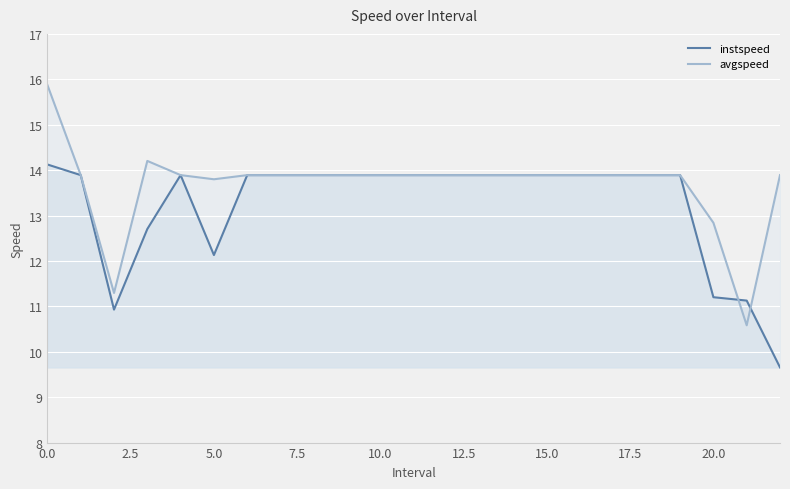

Reading left to right, extract all data points from this chart.

instspeed: 14.1	13.9	10.9	12.7	13.9	12.1	13.9	13.9	13.9	13.9	13.9	13.9	13.9	13.9	13.9	13.9	13.9	13.9	13.9	13.9	11.2	11.1	9.7
avgspeed: 15.9	13.9	11.3	14.2	13.9	13.8	13.9	13.9	13.9	13.9	13.9	13.9	13.9	13.9	13.9	13.9	13.9	13.9	13.9	13.9	12.8	10.6	13.9